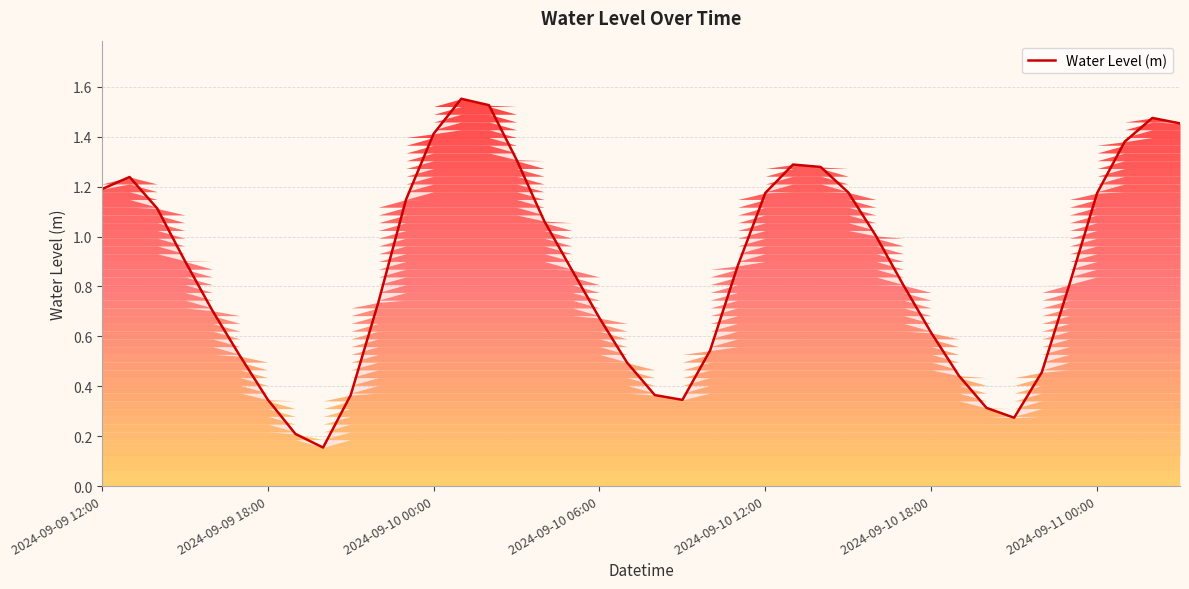

What is the ratio of the value at 2024-09-10 12:00 to the value at 2024-09-11 00:00?

1.0